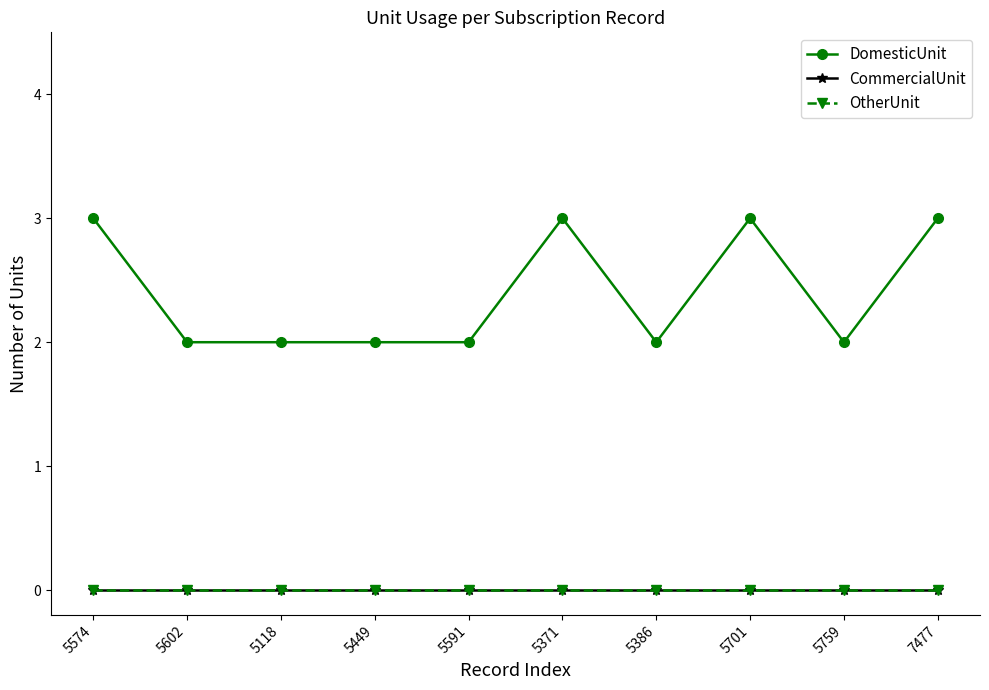

Is the value of OtherUnit at 5371 greater than the value of CommercialUnit at 5118?

No